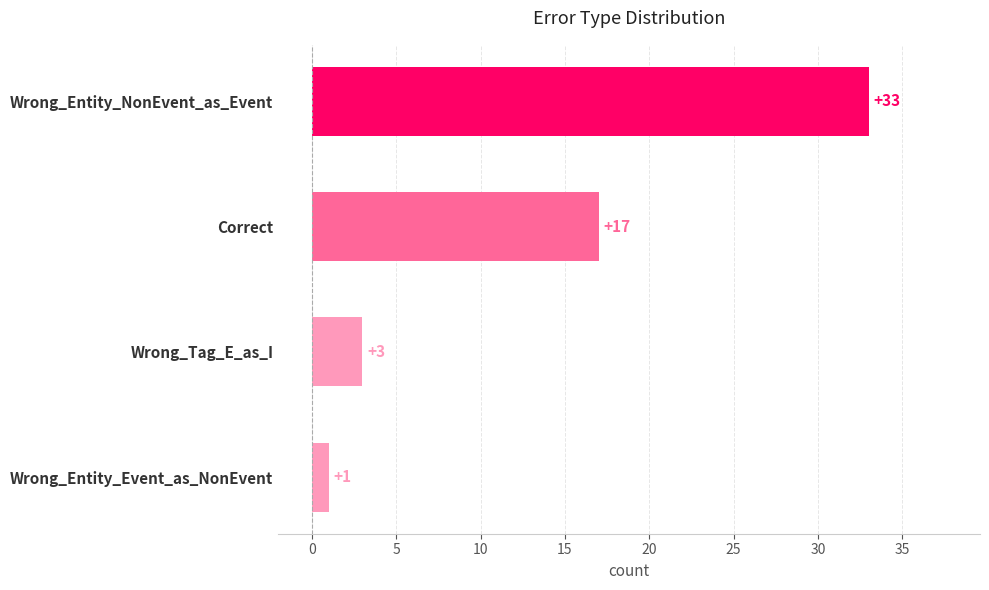

List the labels in order of value, largest first.

Wrong_Entity_NonEvent_as_Event, Correct, Wrong_Tag_E_as_I, Wrong_Entity_Event_as_NonEvent